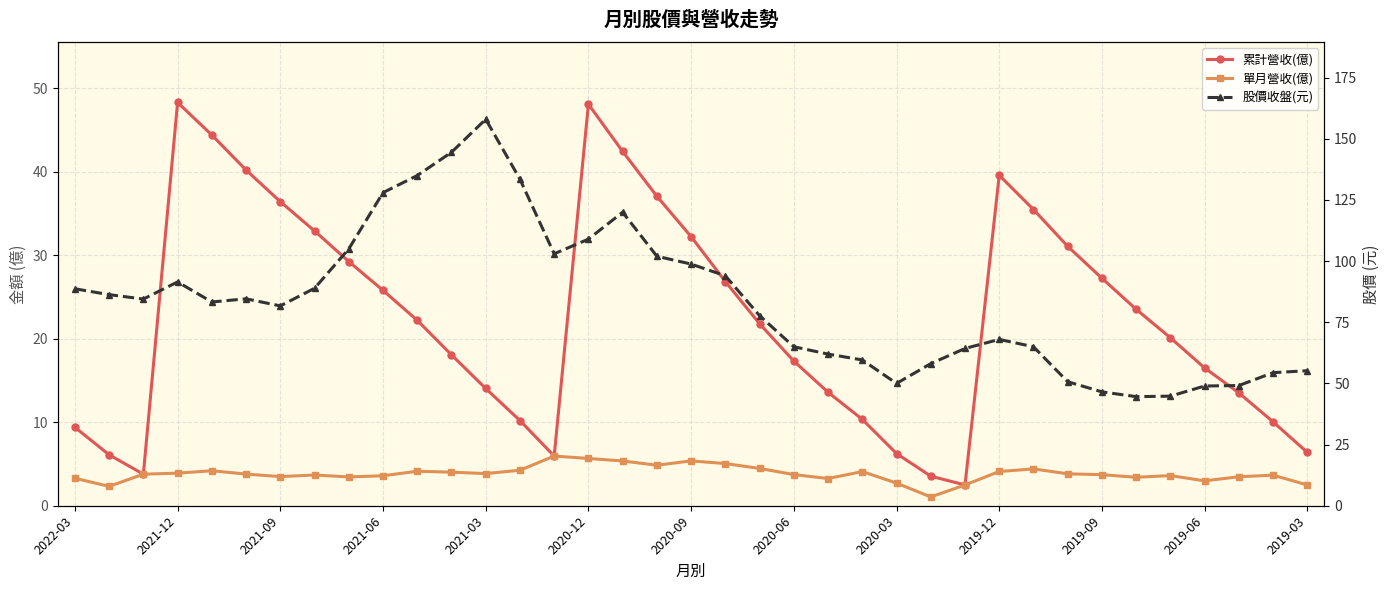

Rank the series by their maximum value, from lowest to highest.

單月營收(億), 累計營收(億), 股價收盤(元)